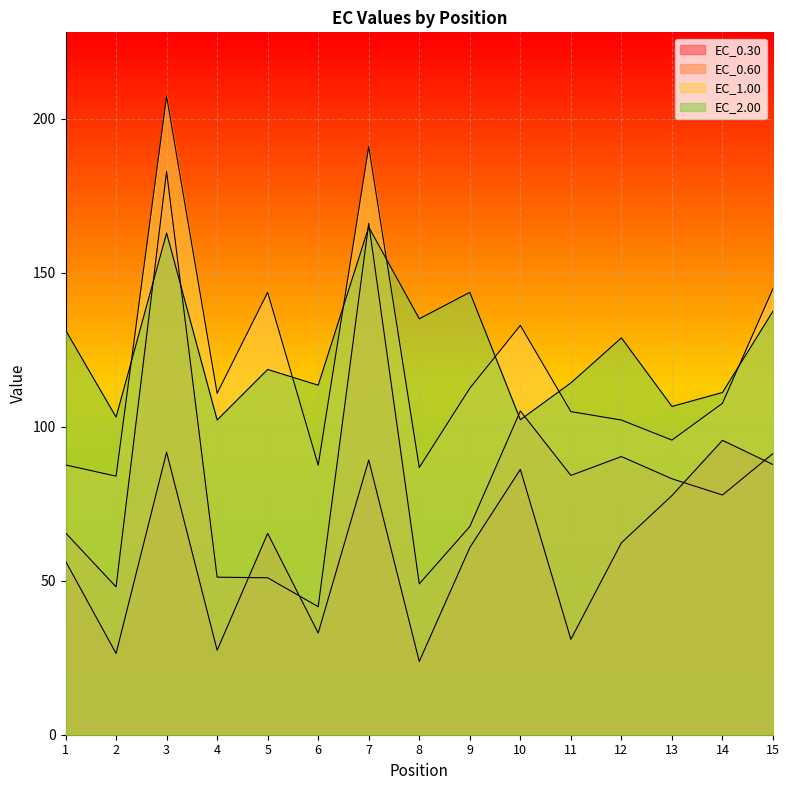

Which series ends up on top after the final intersection of EC_0.60 and EC_0.30?

EC_0.60